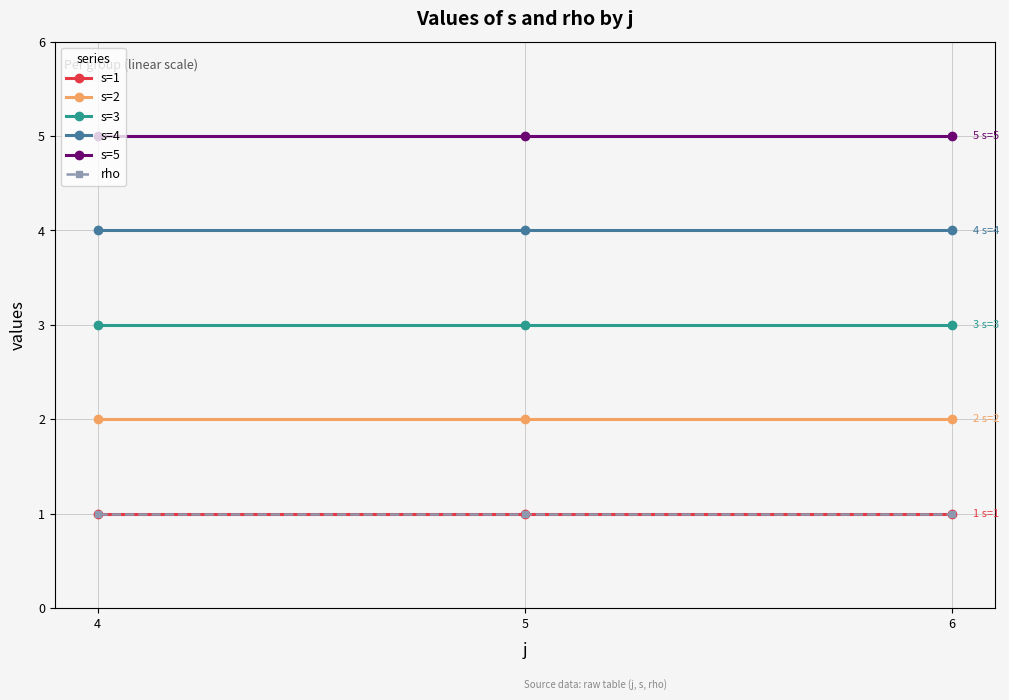

What is the approximate value of s=2 at 4?

2